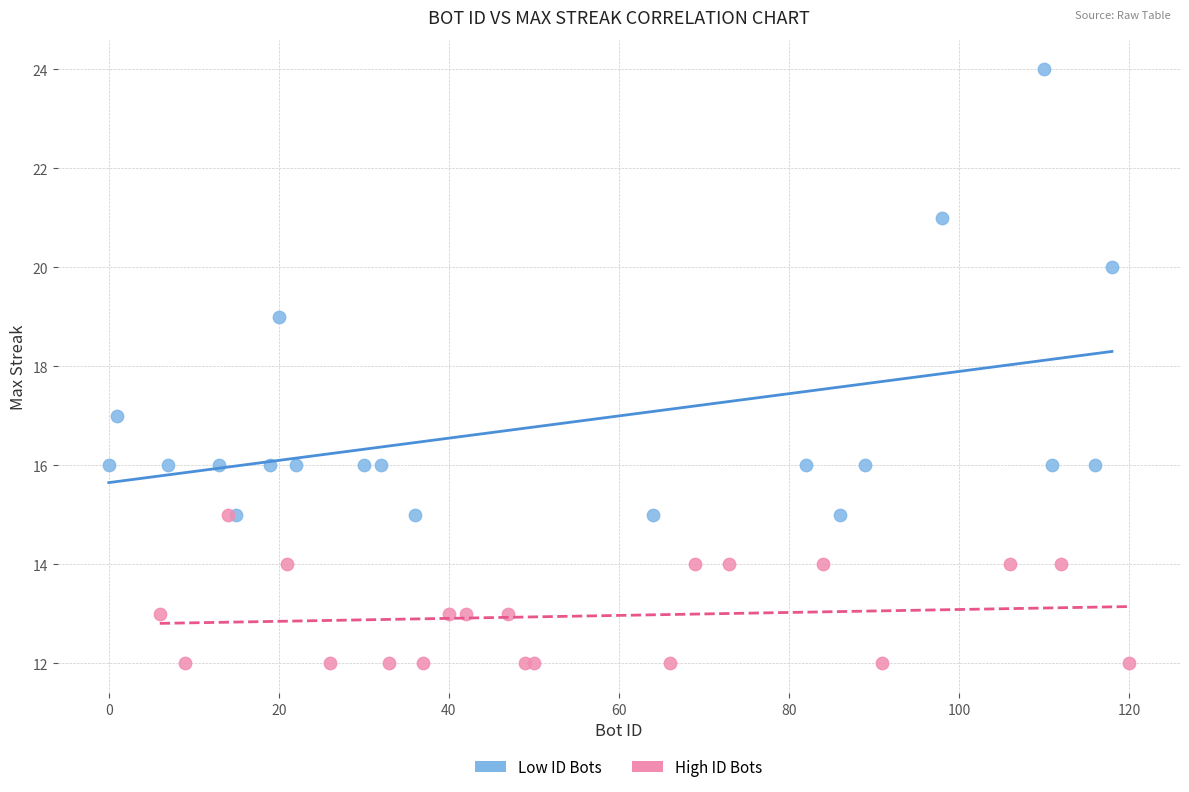

Which series reaches the minimum Y coordinate?

High ID Bots